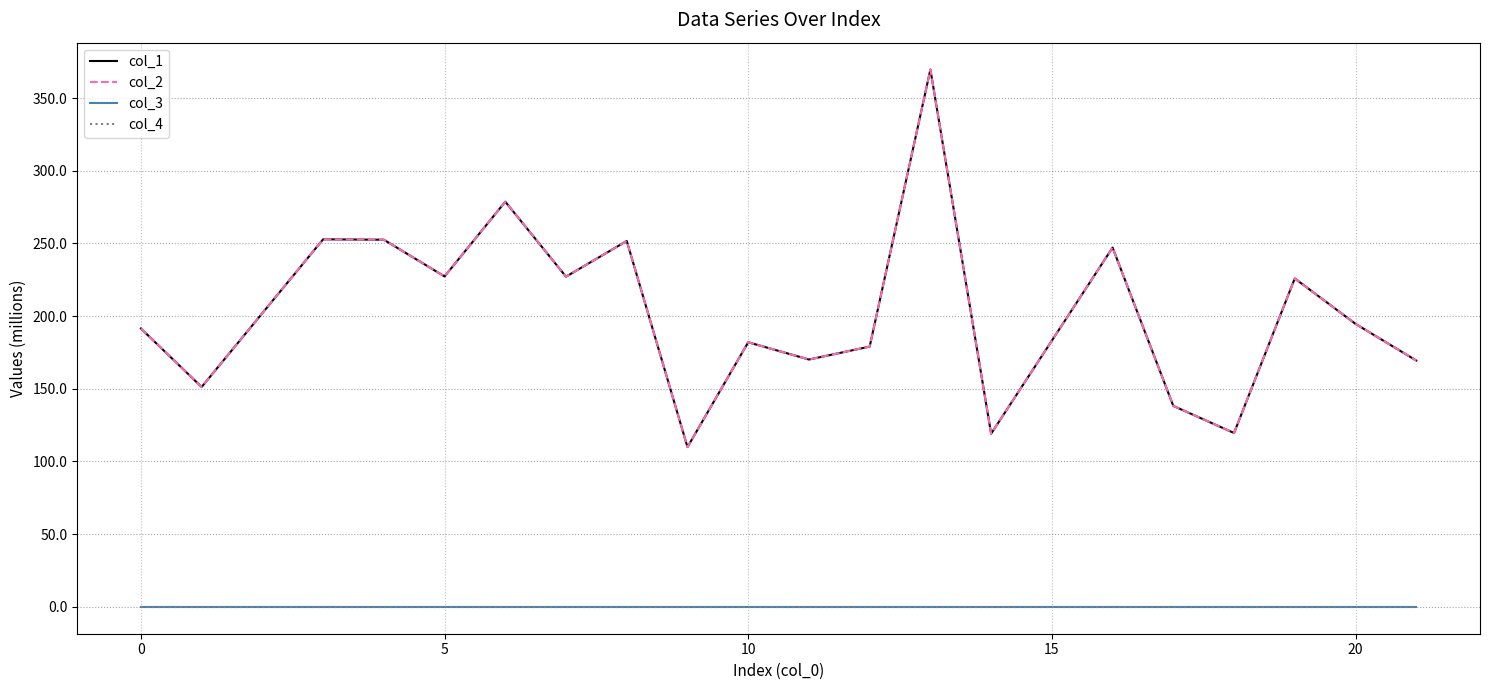

Does the chart display data point markers on the line(s)?

No